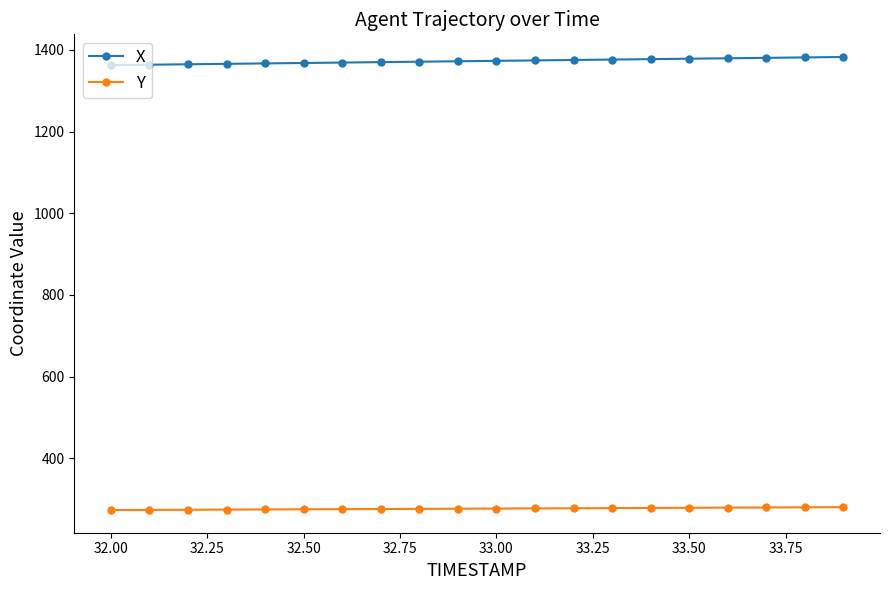

At how many categories does at least one series exceed 626?

20